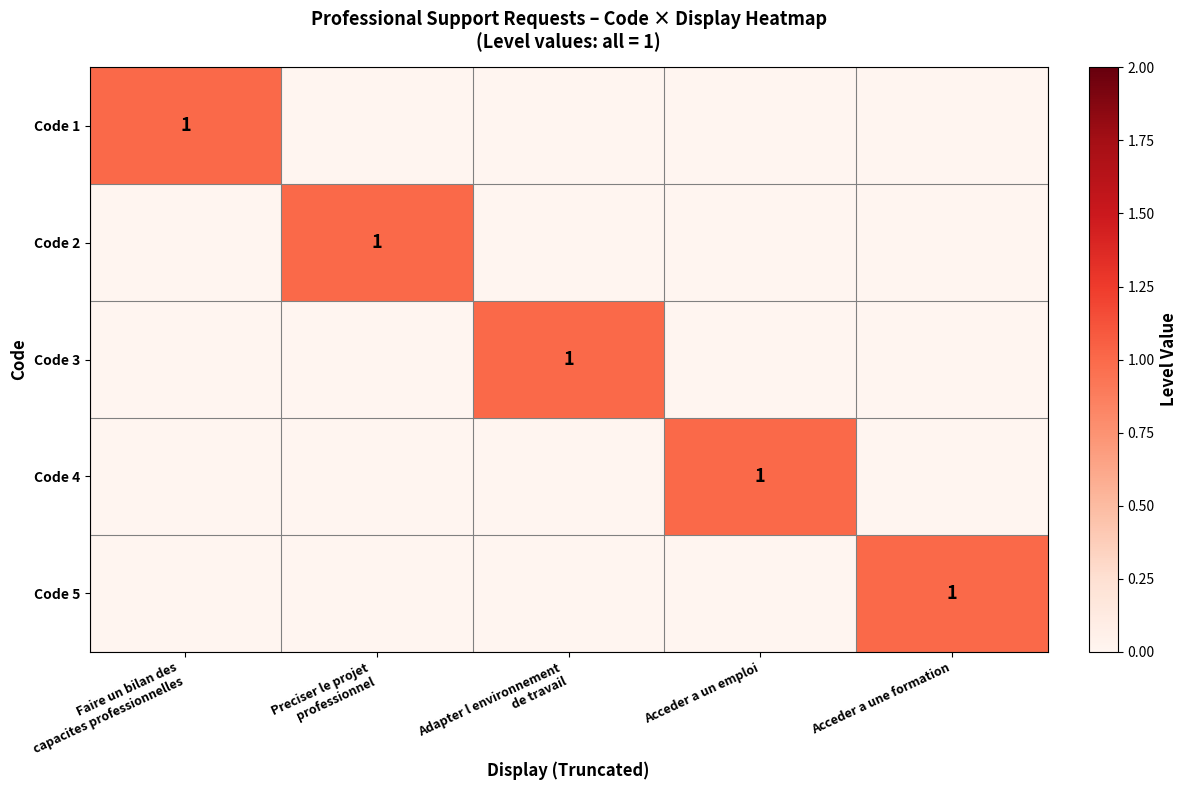

List the series in order of their peak value, lowest first.

Code 1, Code 2, Code 3, Code 4, Code 5